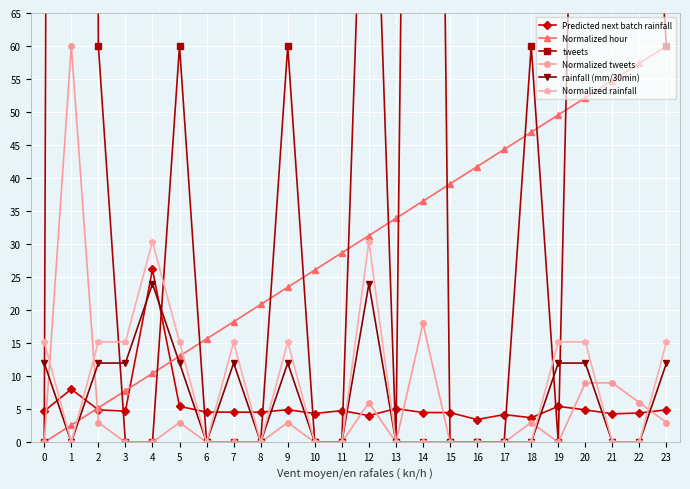

What is the value of the Normalized hour point at the 7th from the left?

15.7